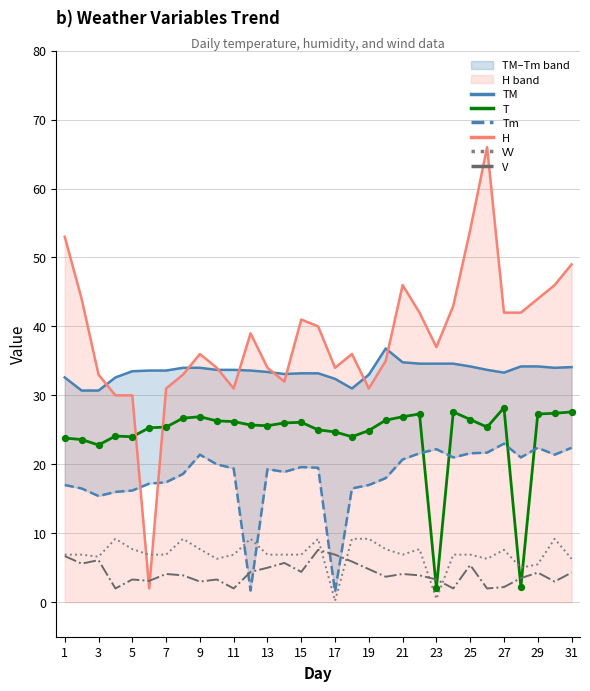

Is the value of H at 25 greater than the value of VV at 11?

Yes